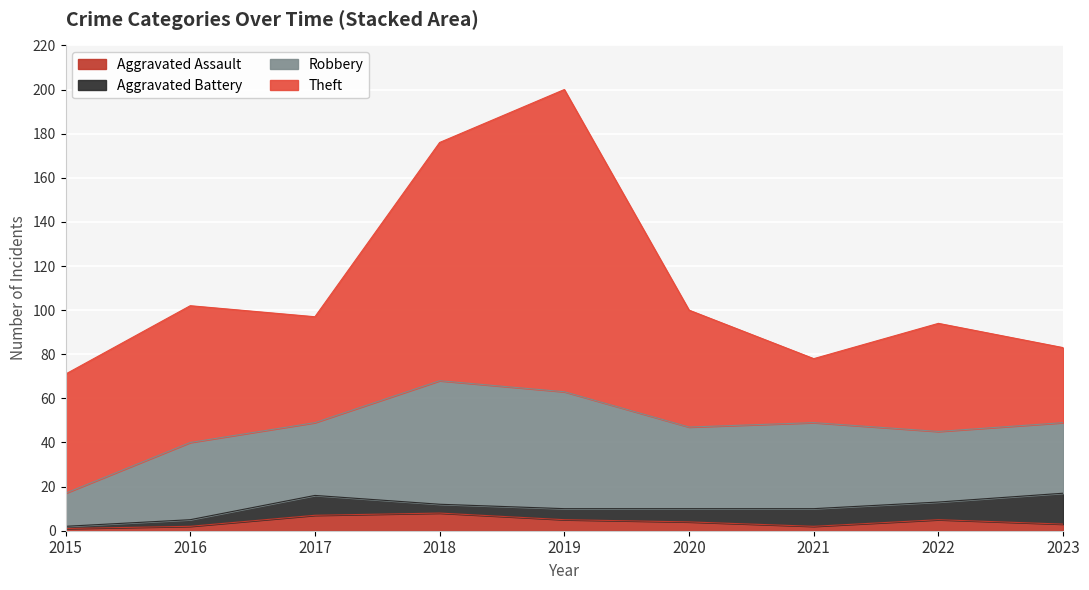

Read the Aggravated Assault value at 2021.

2